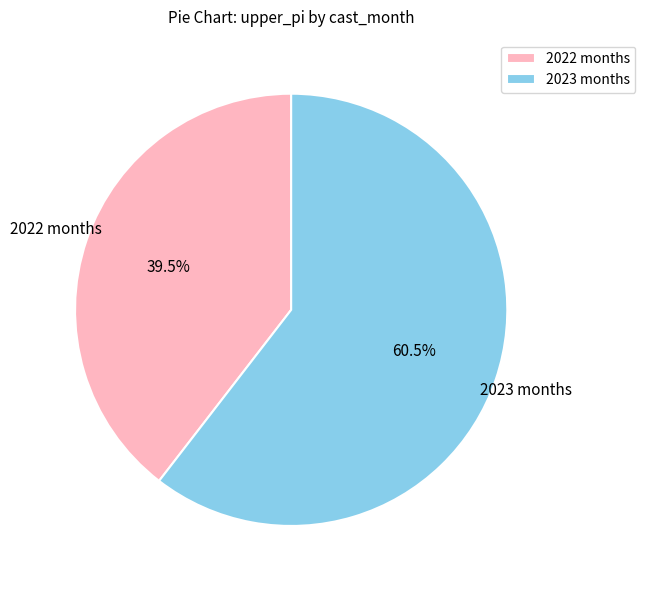

What percentage do 2023 months and 2022 months together represent?

100.0%